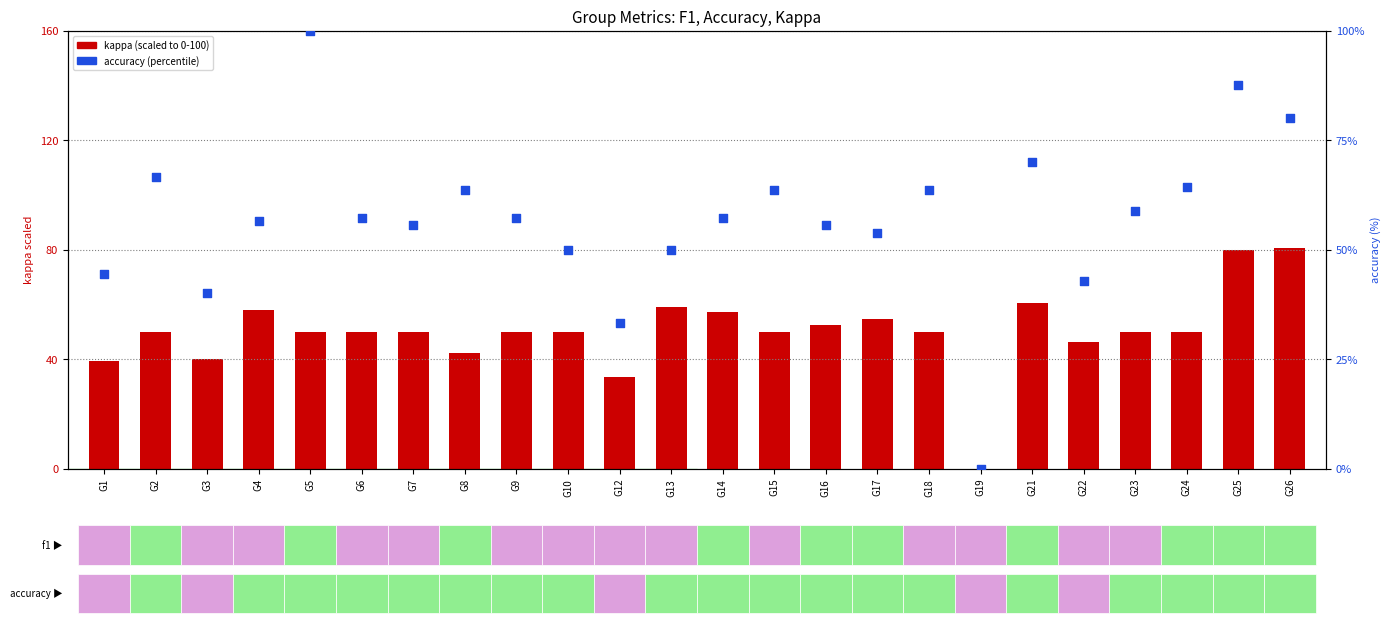

Is the value of kappa (scaled) at G1 greater than the value of accuracy (%) at G18?

No